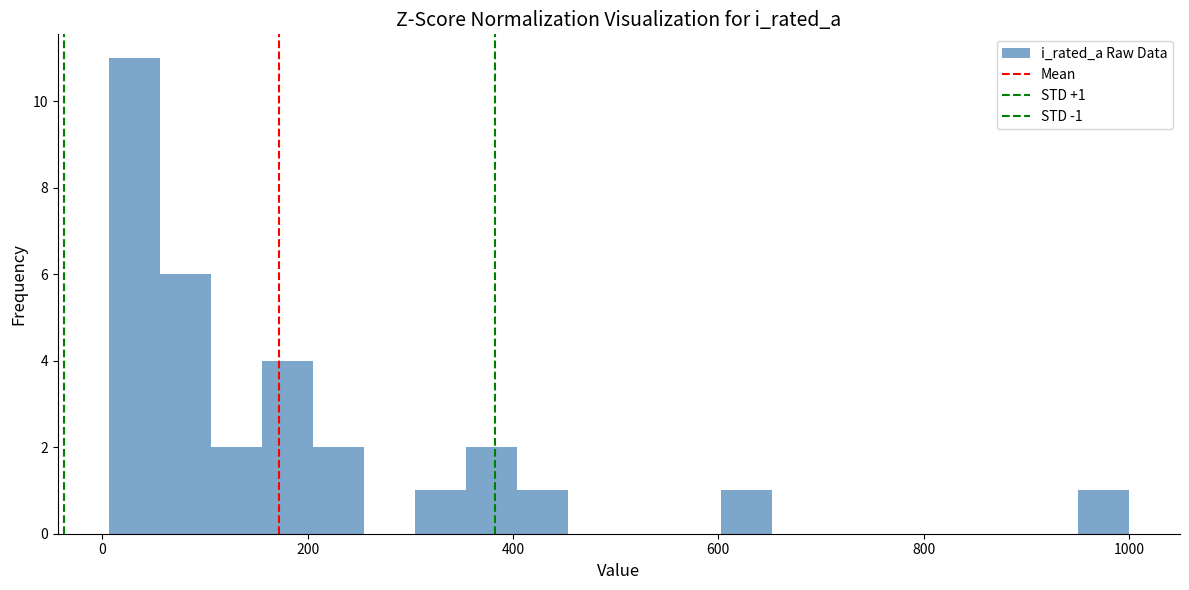

Read against the x-axis, roughly where is the centre of the tallest bar?

40